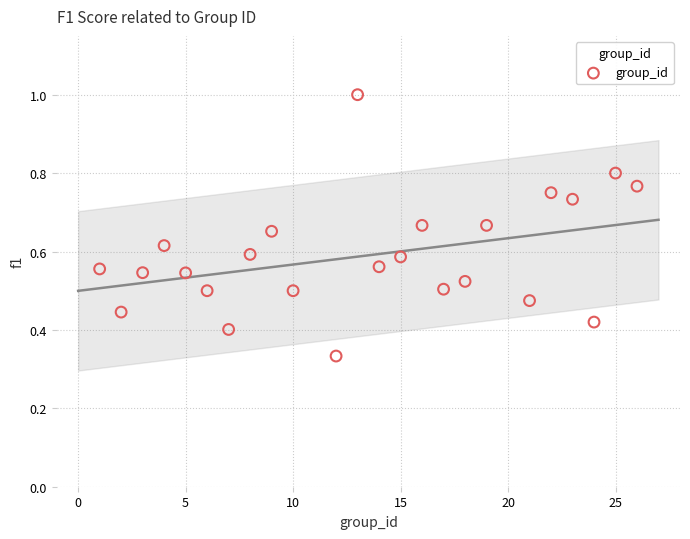

What is the range of X values (max minus min)?

25.0